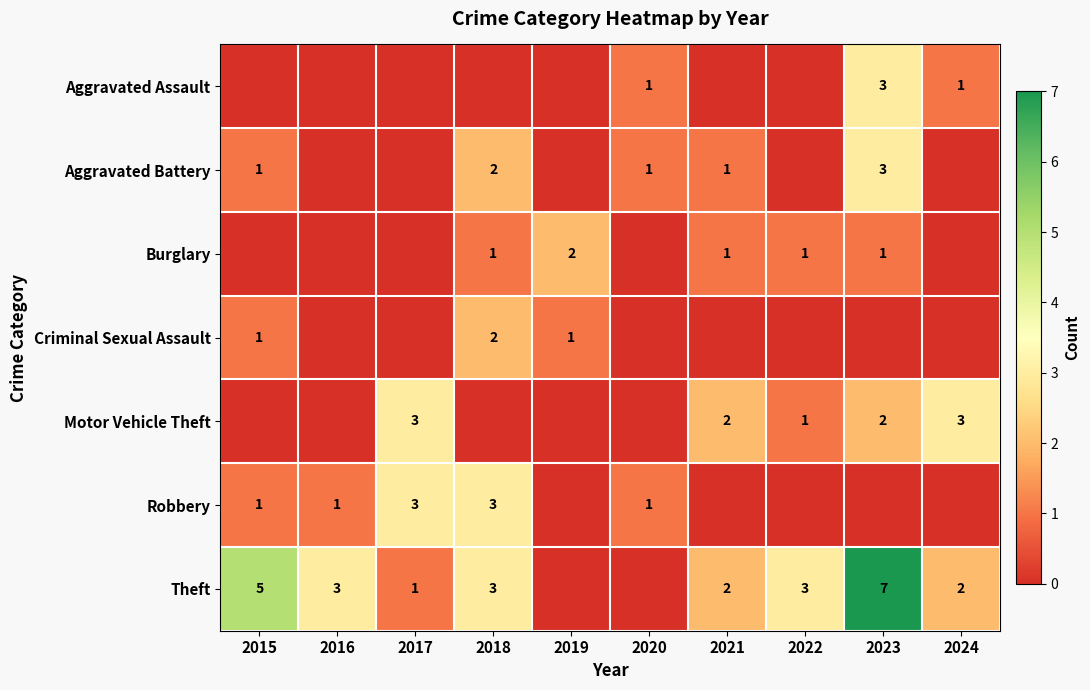

Is it true that Criminal Sexual Assault equals 0 at 2019?

False